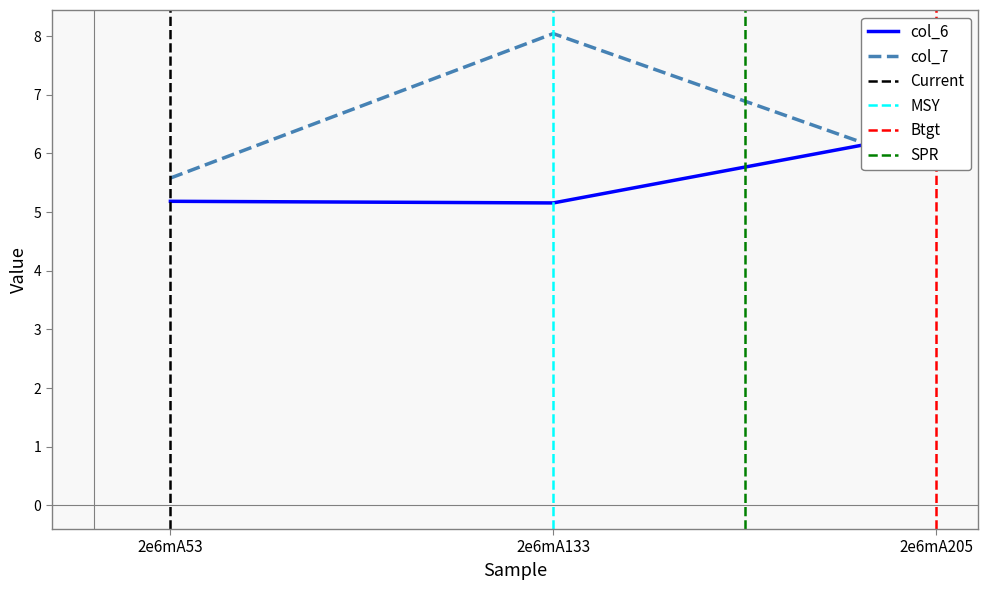

Which series has the widest spread of values?

col_7